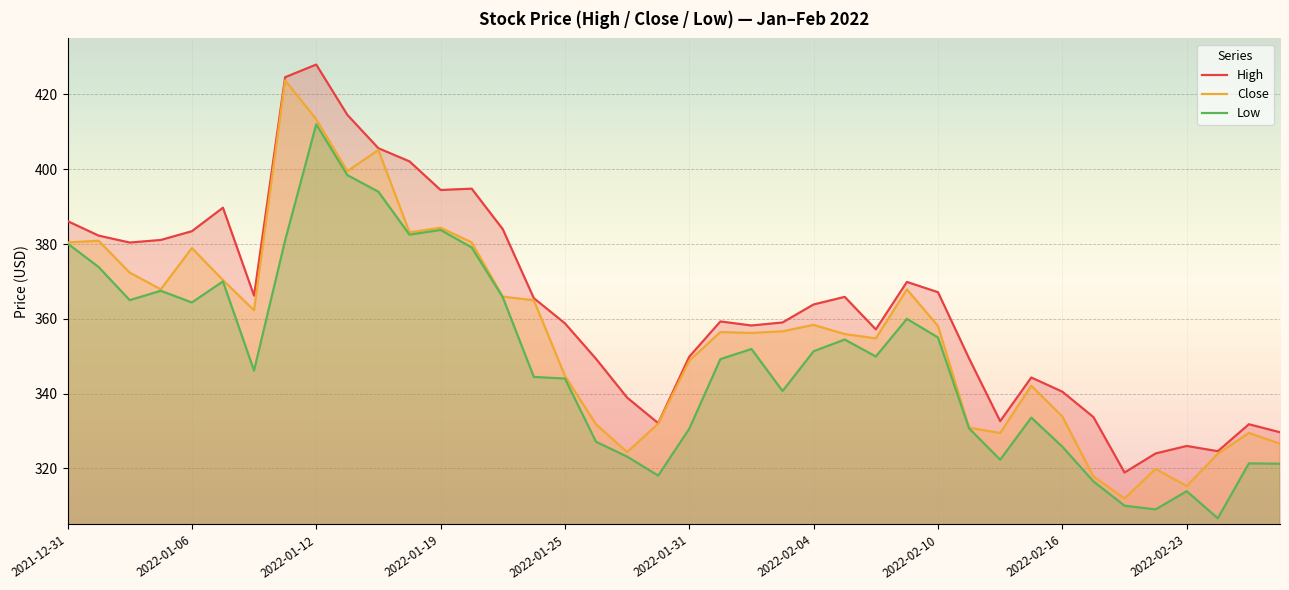

What is the total value across all series at 2022-01-25?

1047.6